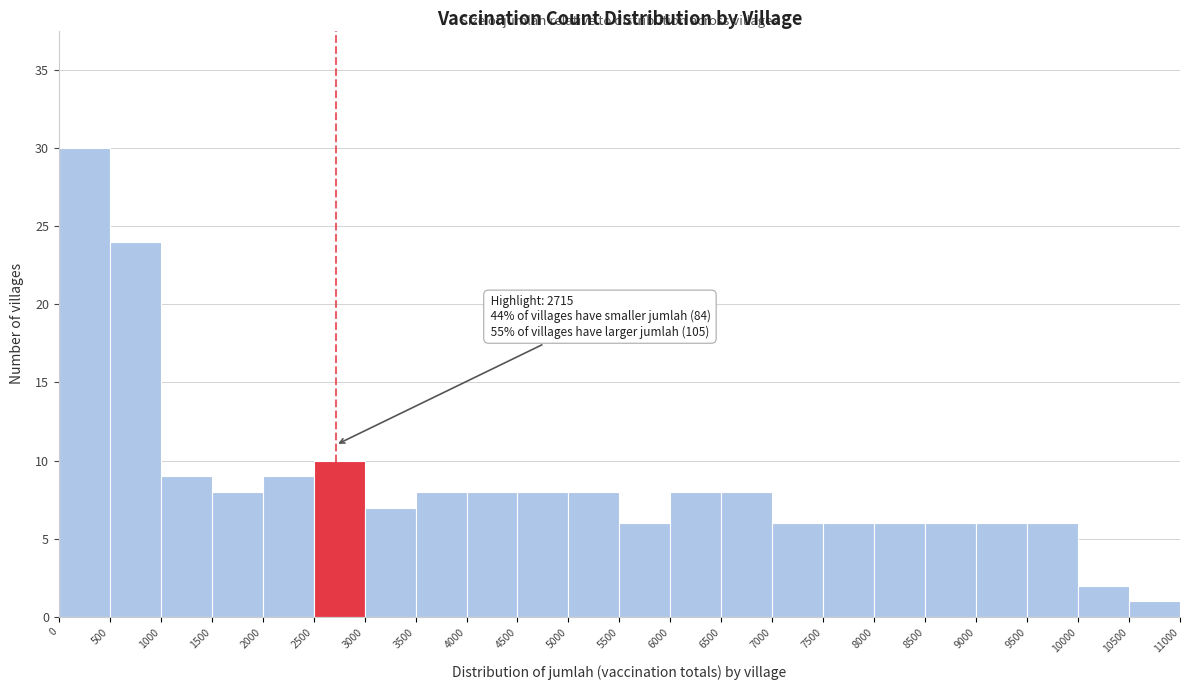

Which range on the x-axis has the tallest bar?

0 to 500